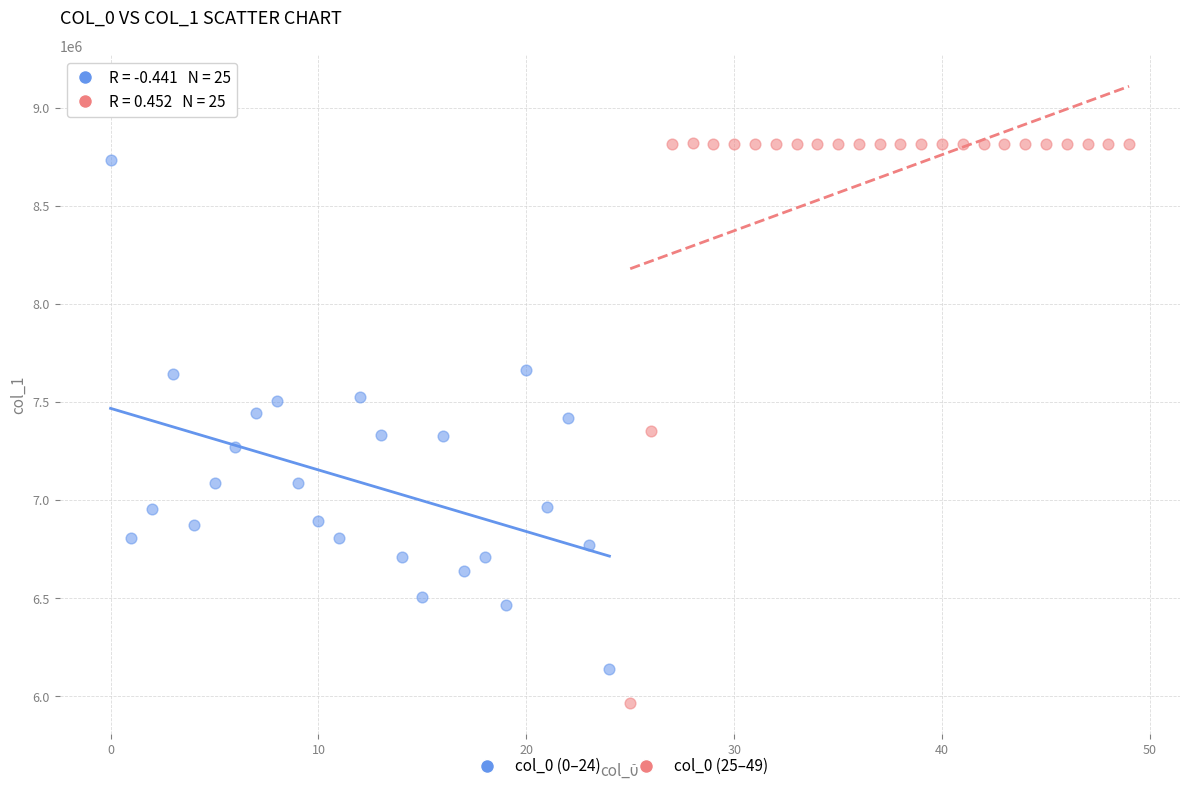

Which series has the largest Y range (max minus min)?

col_0 (25–49)